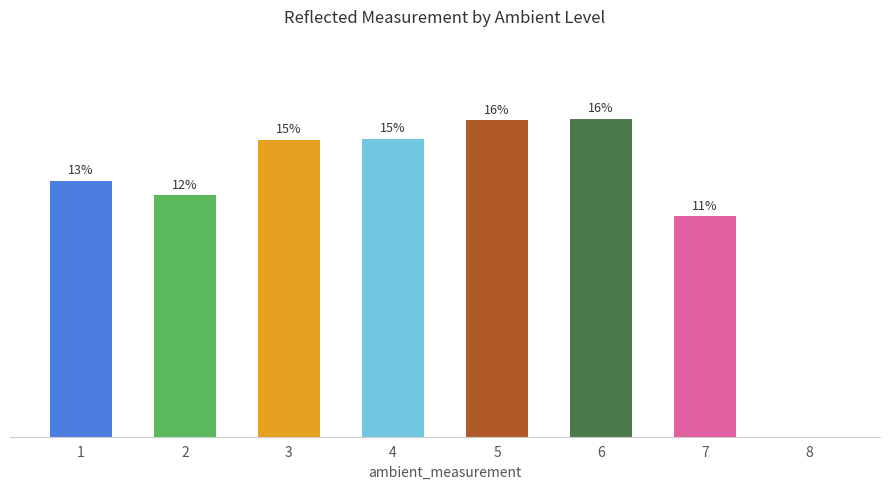

Which category has the highest value across all series?

6